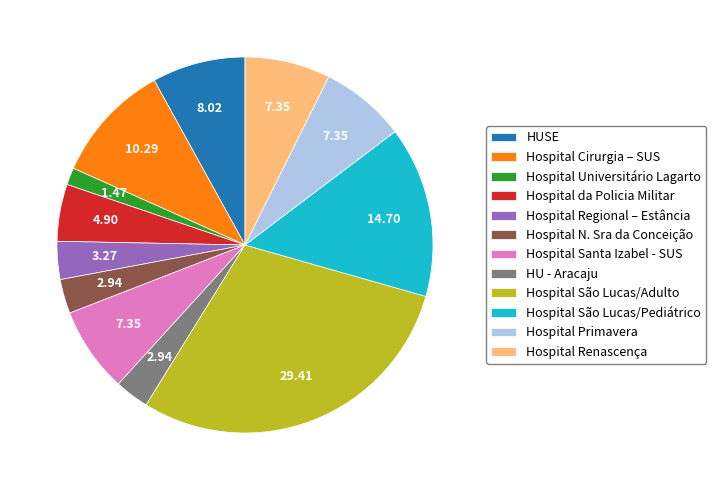

Which has a higher value, Hospital Regional – Estância or Hospital da Policia Militar?

Hospital da Policia Militar